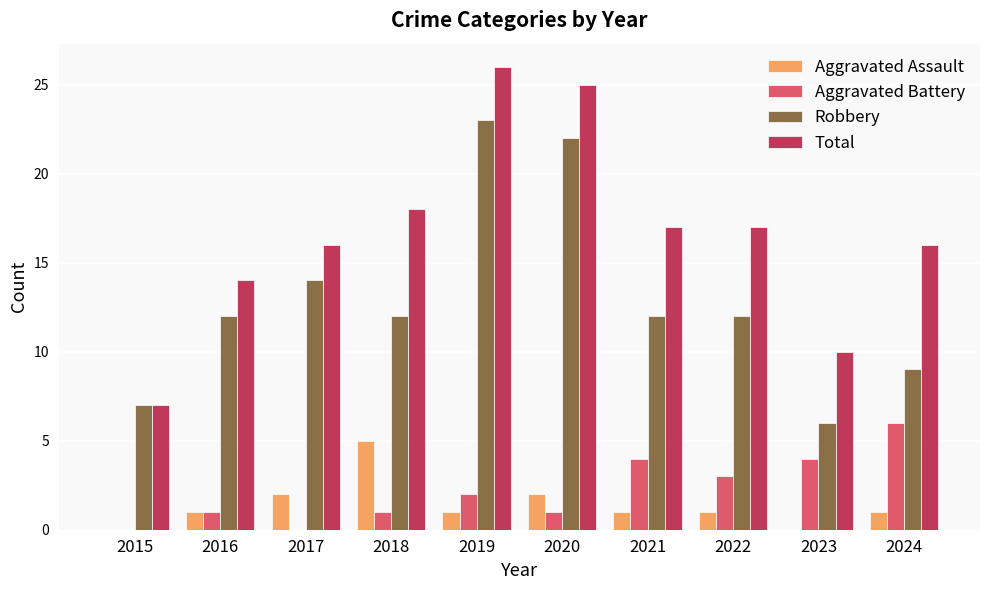

The Total series shows 7 at 2015. True or false?

True